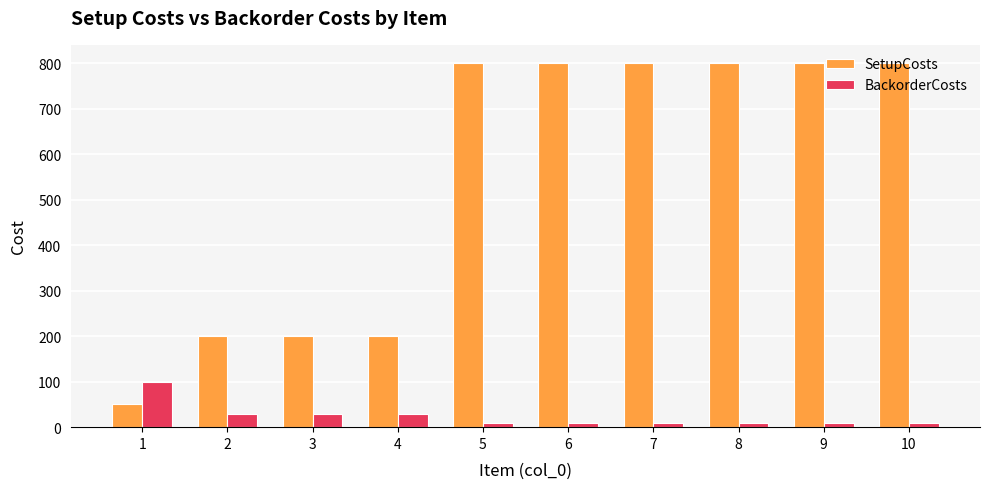

Which category has the highest value in the BackorderCosts series?

1